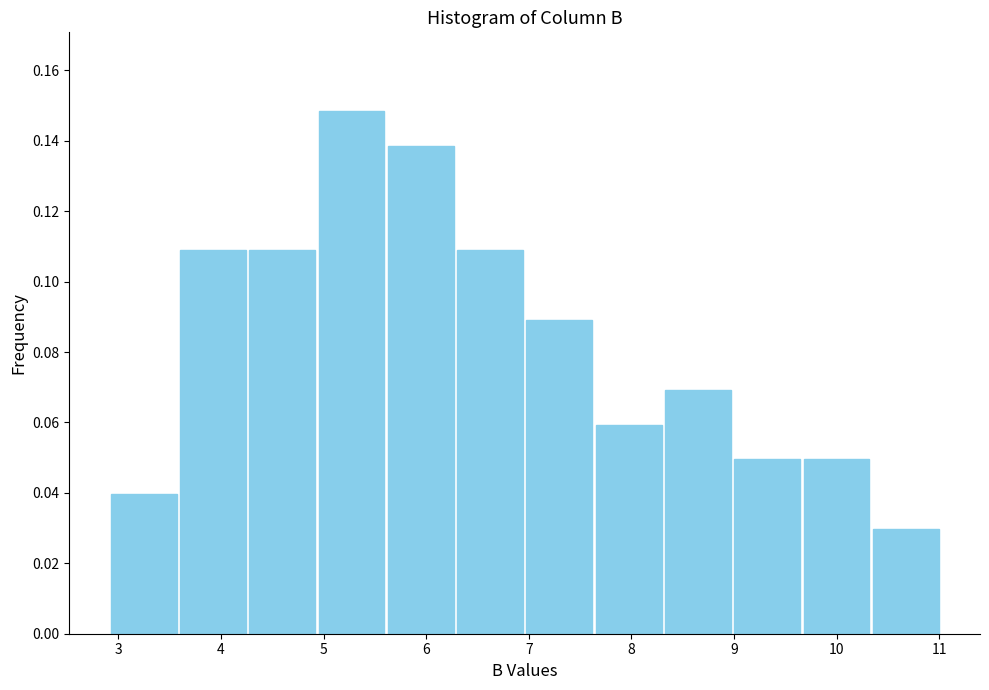

What is the height of the bar covering 4.9 to 5.6 on the x-axis? Neither the bar edges nor the heights are printed on the chart, so give them approximately, as read against the axes.

0.148